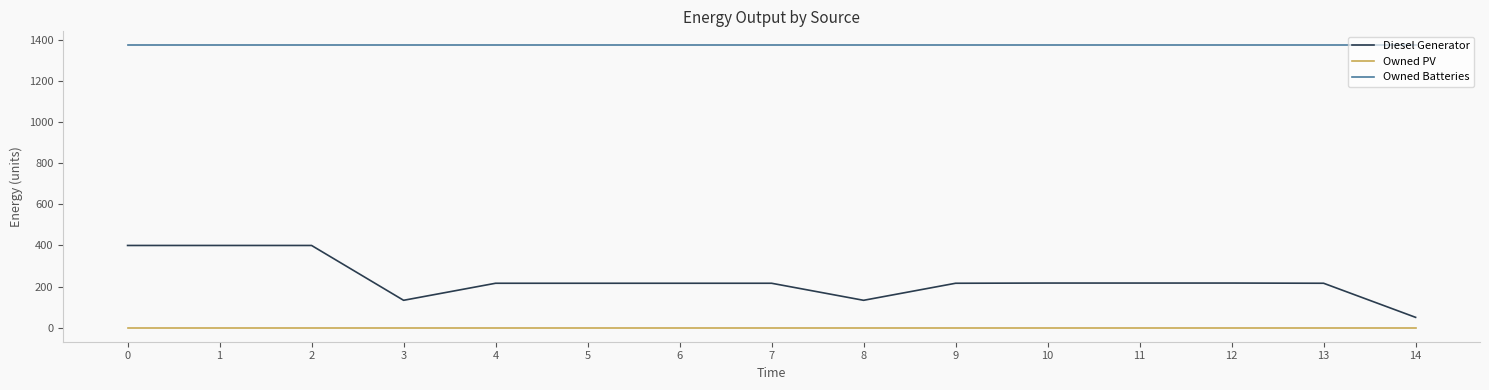

True or false: Owned PV and Owned Batteries cross at least once.

False